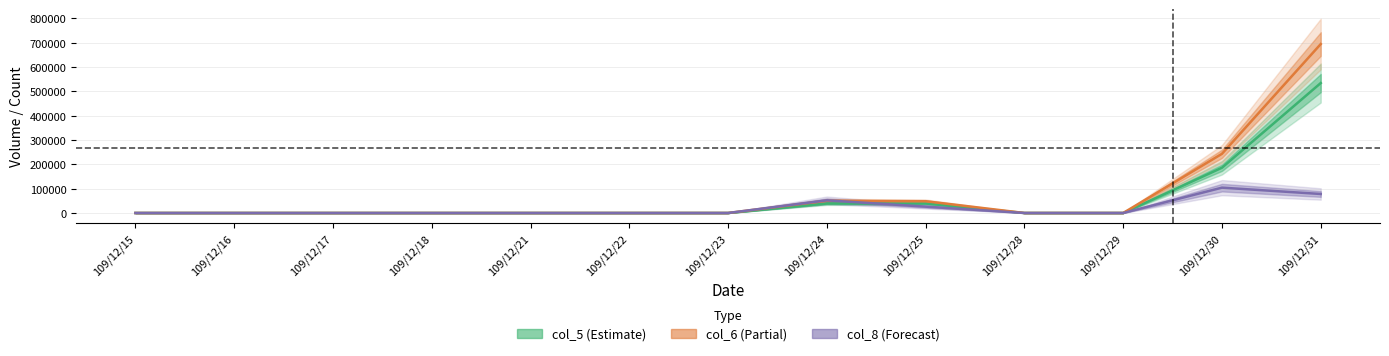

At which category does the chart reach its peak across all series?

109/12/31